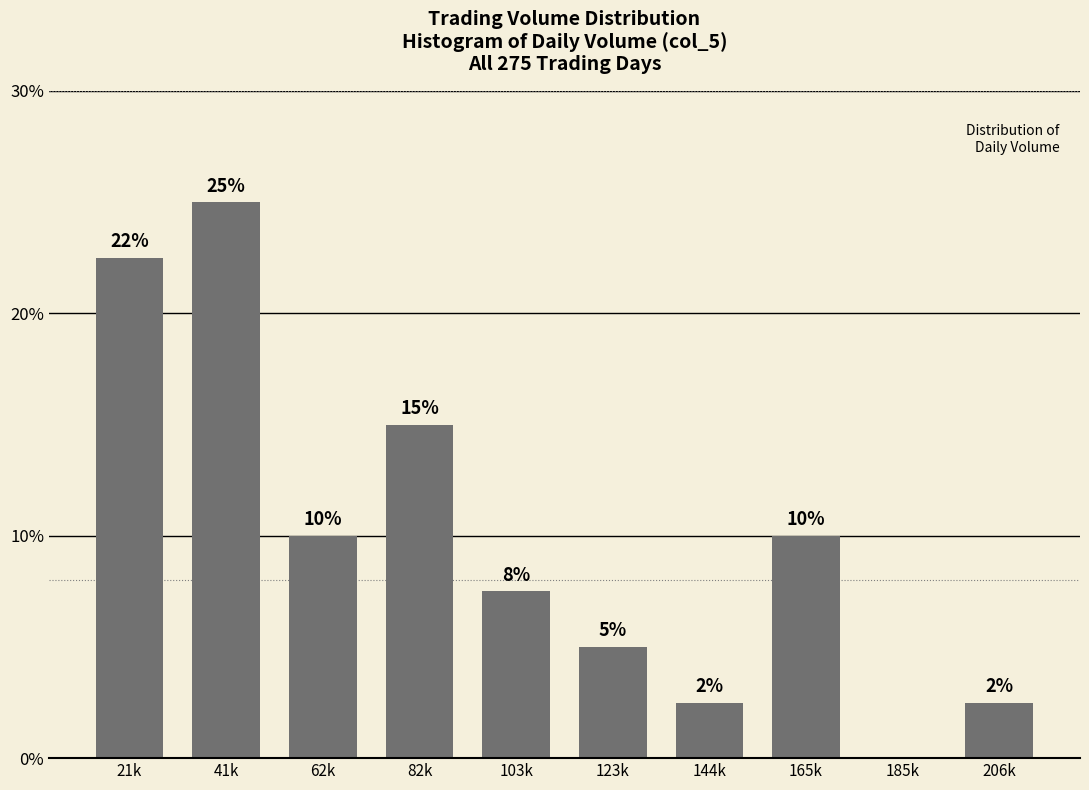

Between 82k and 103k, which is larger?

82k